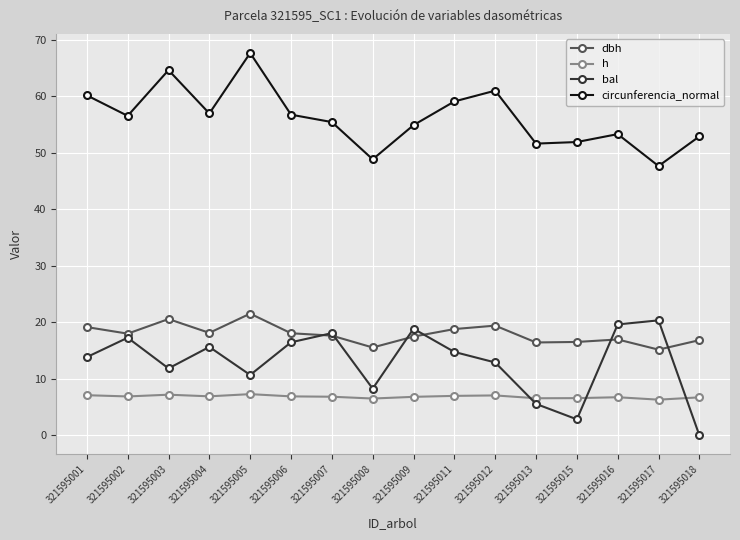

Read the circunferencia_normal value at 321595009.

54.9